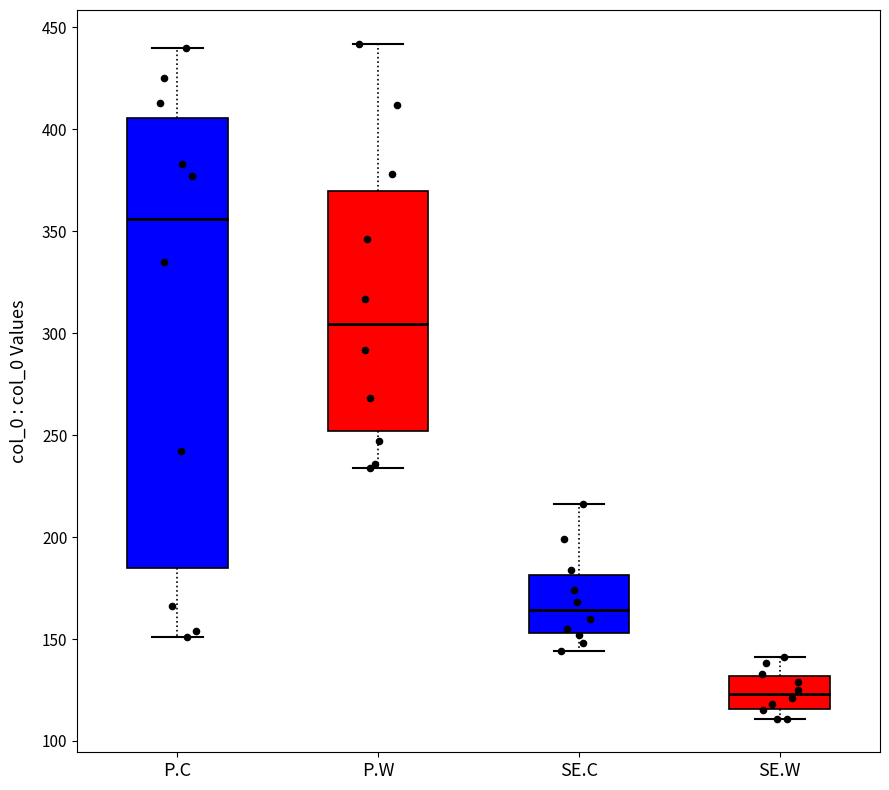

Reading left to right, read every box against the y-axis: the position of its median line, the range the box covers, and the ends of its whiskers. The values are not printed on the chart, so give them approximately, as read against the axis.

P.C: median 355, box 185 to 405, whiskers 150 to 440
P.W: median 305, box 250 to 370, whiskers 235 to 440
SE.C: median 165, box 155 to 180, whiskers 145 to 215
SE.W: median 125, box 115 to 130, whiskers 110 to 140